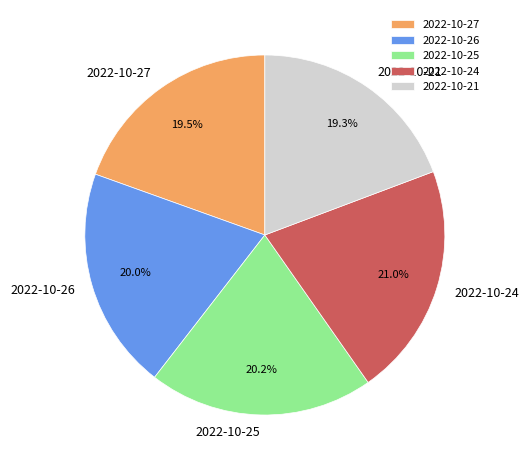

To the nearest percent, what is the difference between the 2022-10-24 and 2022-10-25 slice percentages?

1%